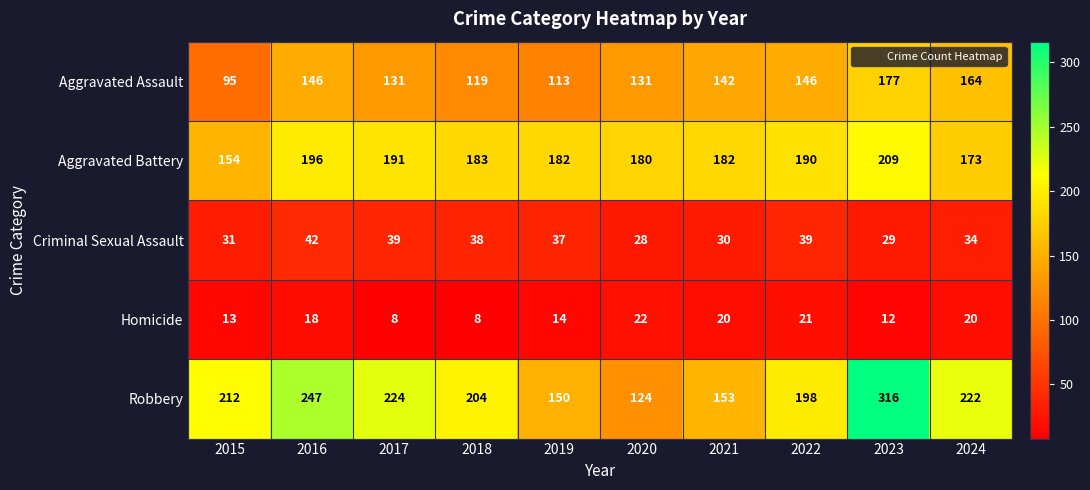

Which series has the largest range (max minus min)?

Robbery